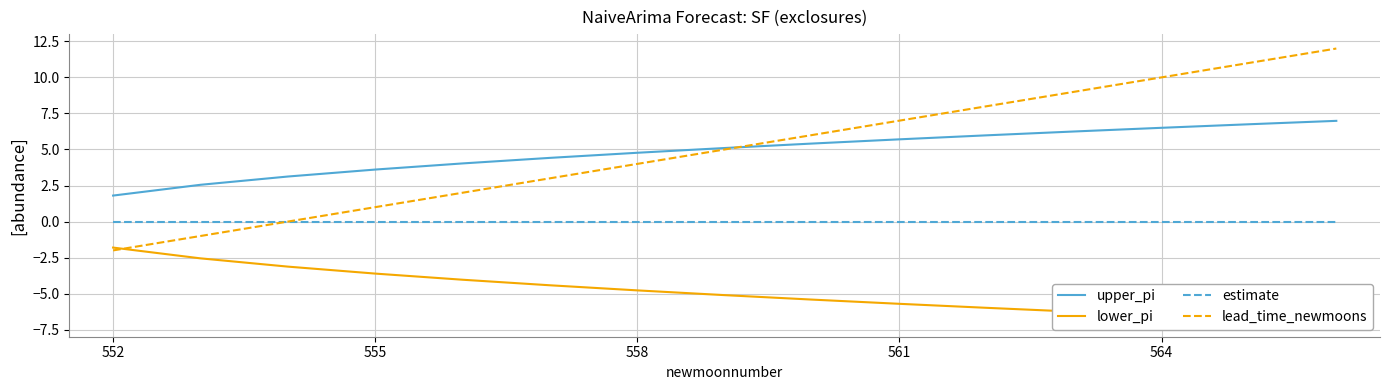

True or false: lead_time_newmoons has more than 1 points higher than both neighbors.

False